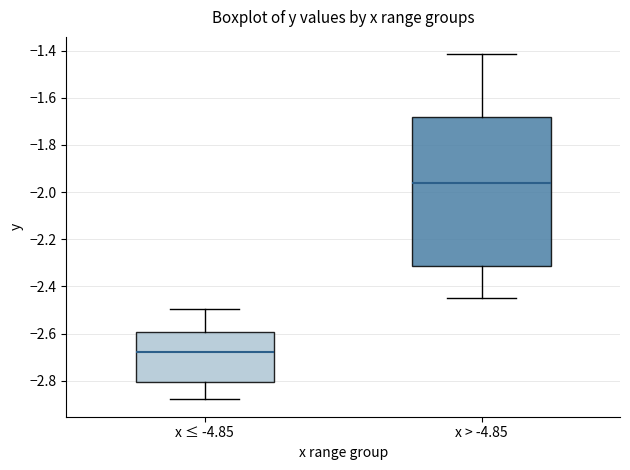

Reading left to right, transcribe this box plot: for each box, give where its median line is, the range the box spans, and where its two whiskers end, as read against the y-axis. The values are not printed on the chart, so give them approximately, as read against the axis.

x ≤ -4.85: median -2.68, box -2.80 to -2.60, whiskers -2.88 to -2.50
x > -4.85: median -1.96, box -2.32 to -1.68, whiskers -2.46 to -1.42